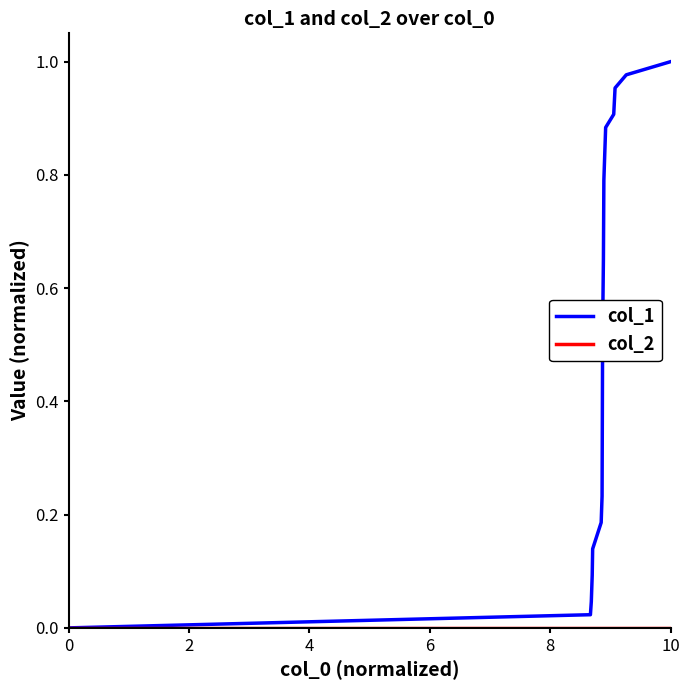

Which series has the largest total across all categories?

col_1